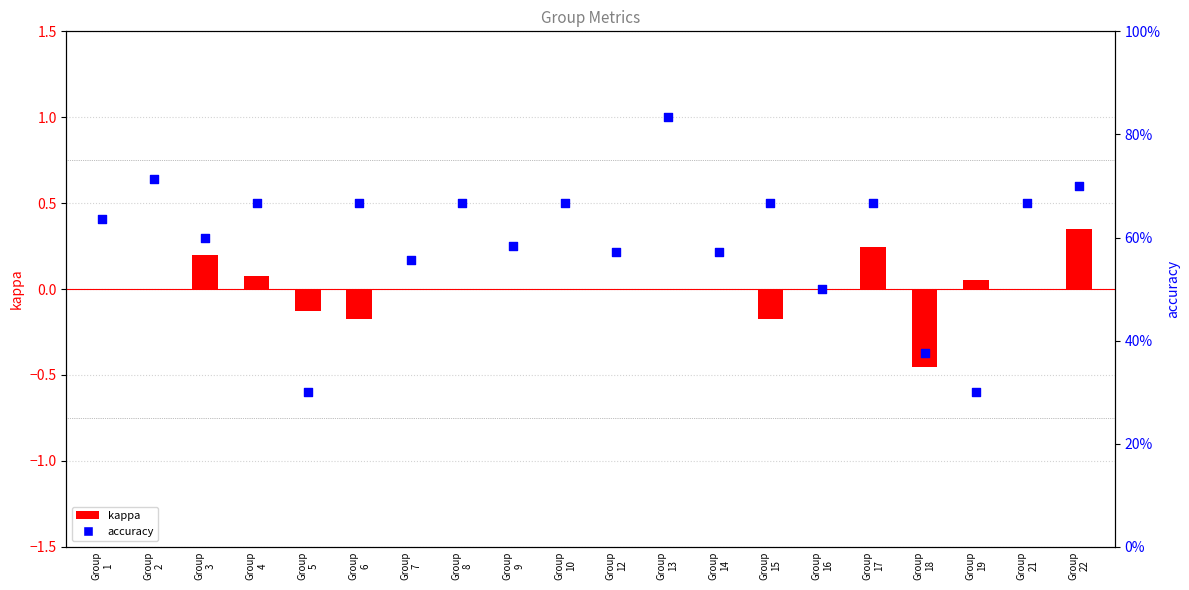

Which series contains the highest Y value?

accuracy